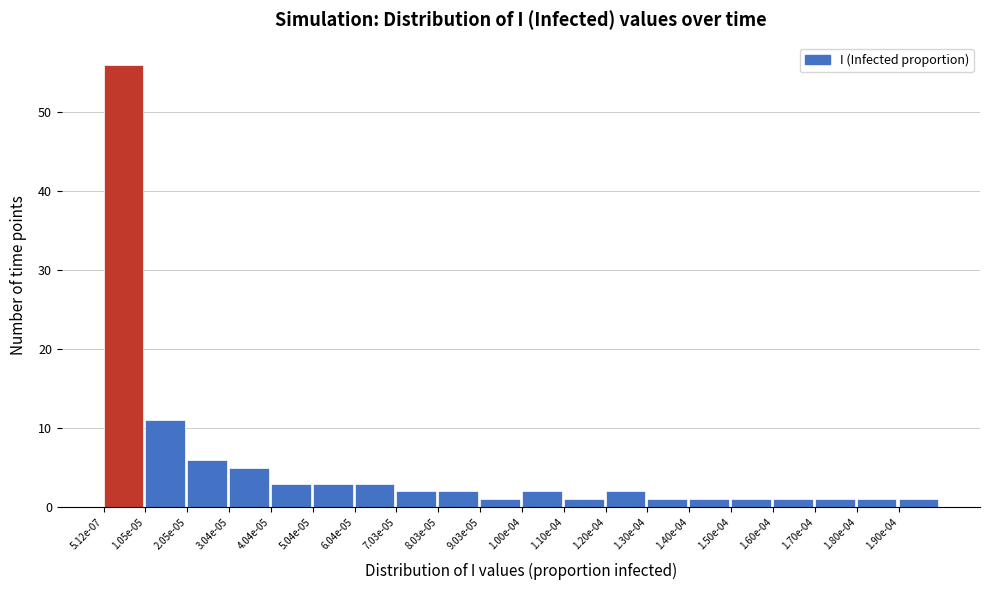

Reading left to right, list all the values displayed in this chart.

56	11	6	5	3	3	3	2	2	1	2	1	2	1	1	1	1	1	1	1